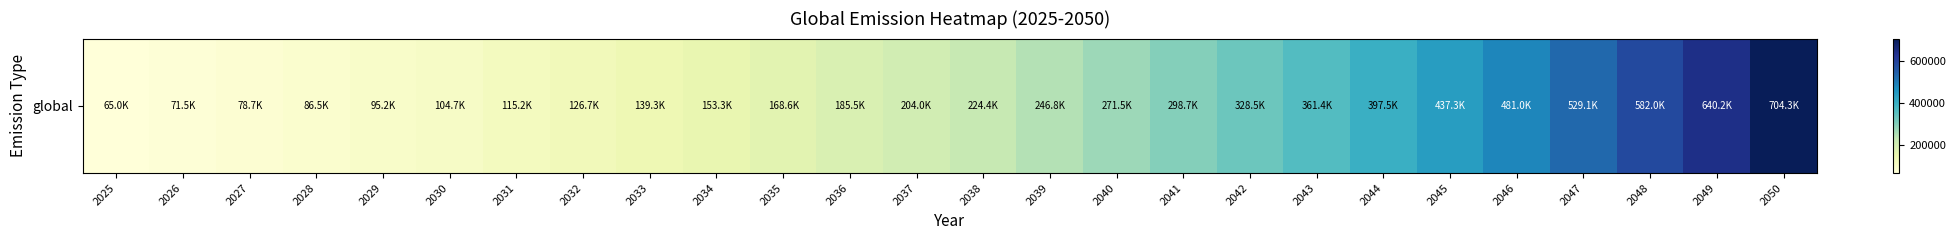

How many values exceed 224397?

13